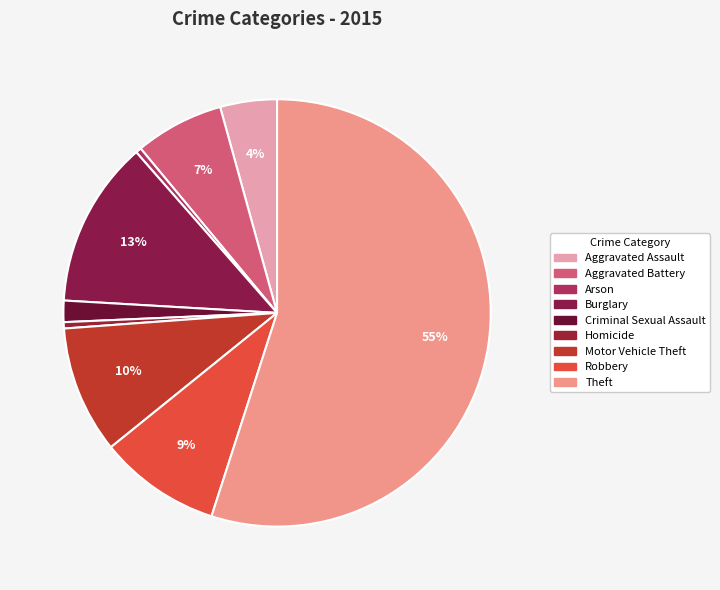

What is the smallest slice in the pie chart?

Arson